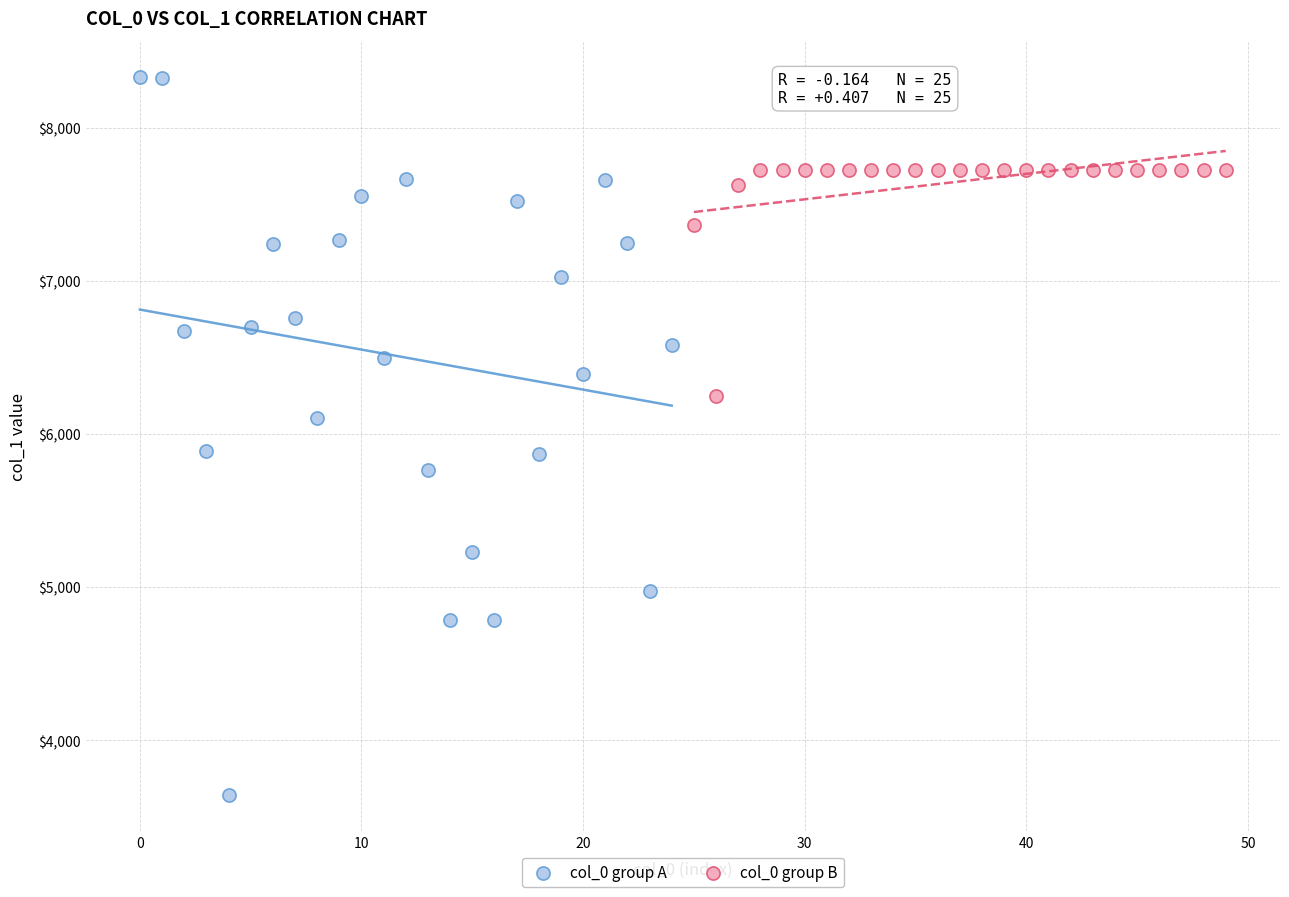

Which series has the largest Y range (max minus min)?

col_0 group A